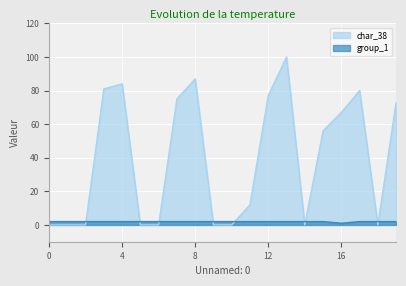

What are all the series names shown in the legend?

char_38, group_1